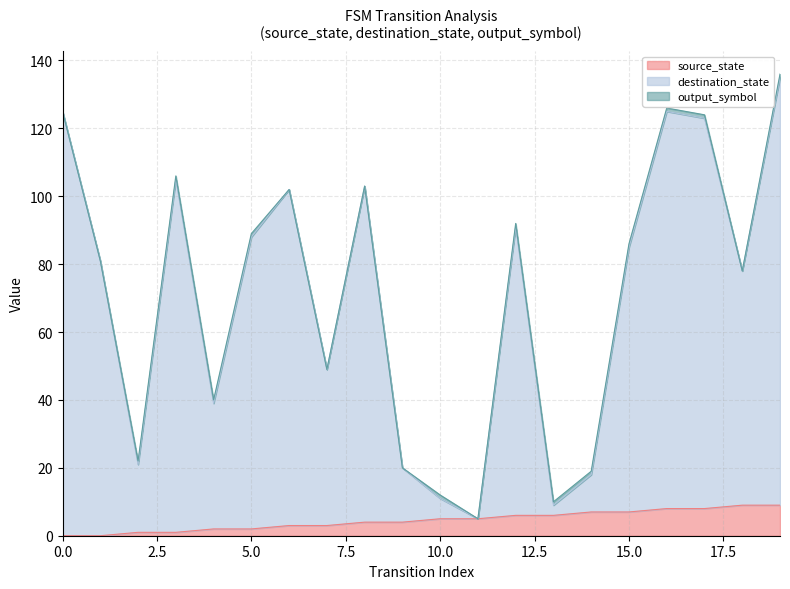

Where is the first local minimum for destination_state?

2